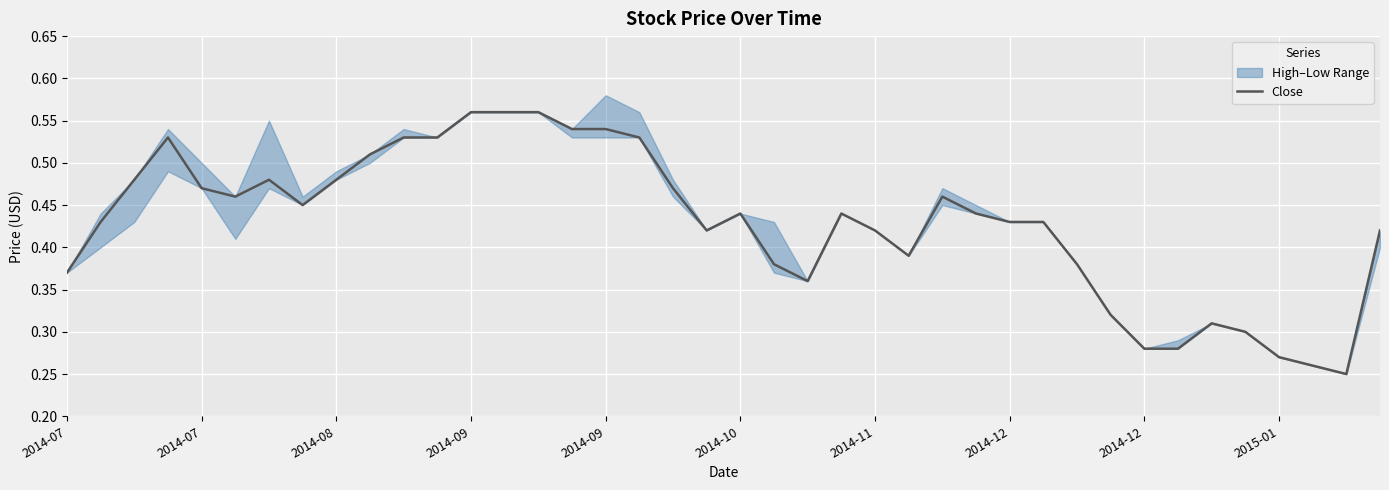

What is the difference between the maximum and second lowest values?

0.3